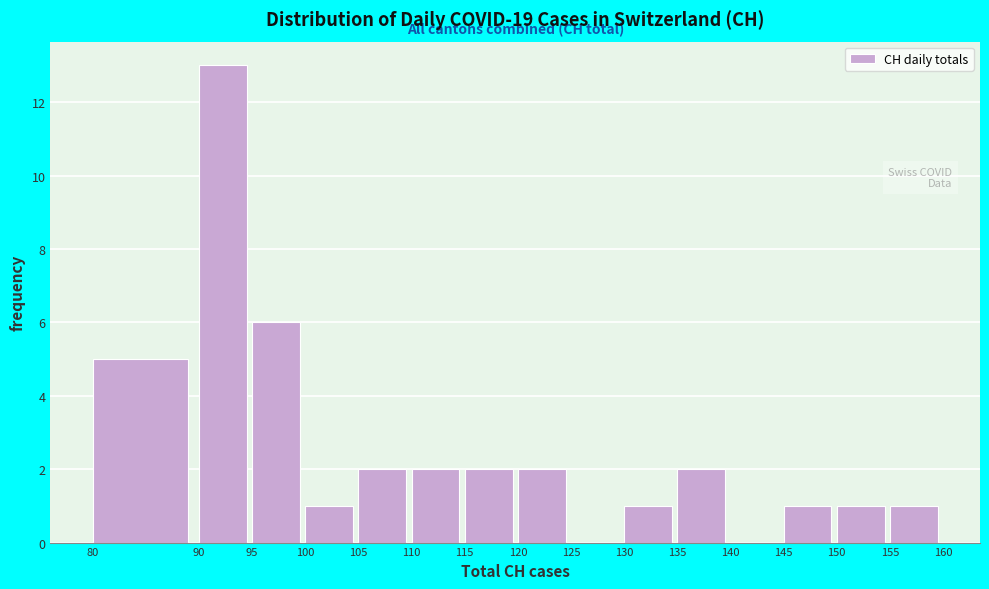

How tall is the bar that spans 130 to 135 on the x-axis? The values are not printed on the chart, so give them approximately, as read against the axis.

1